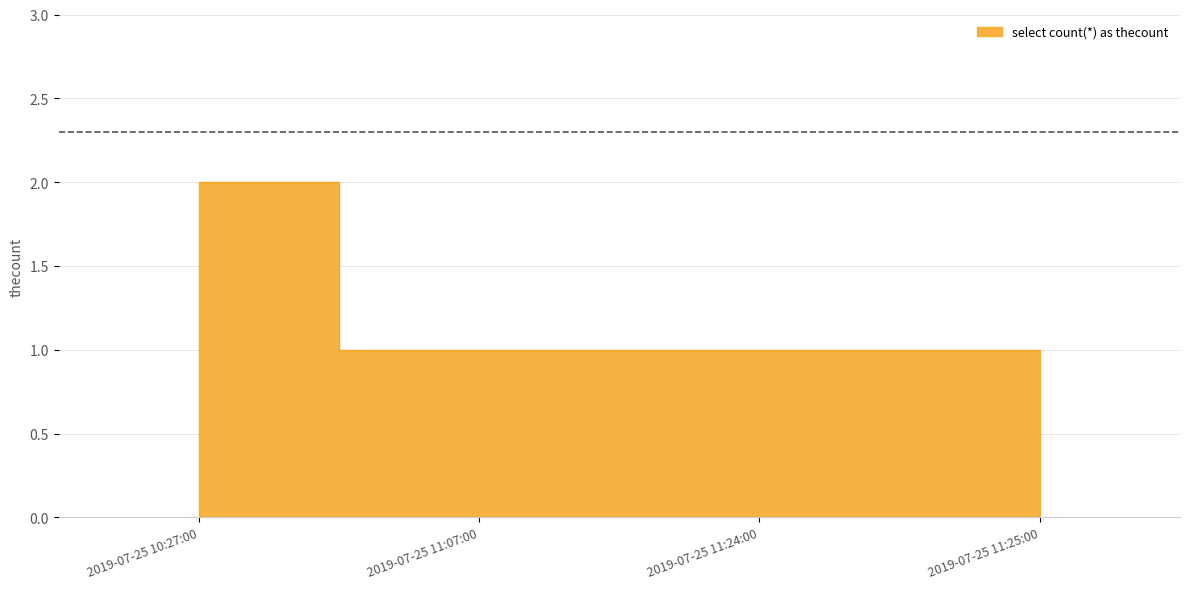

Reading left to right, transcribe all the data shown in this chart.

2019-07-25 10:27:00=2	2019-07-25 11:07:00=1	2019-07-25 11:24:00=1	2019-07-25 11:25:00=1